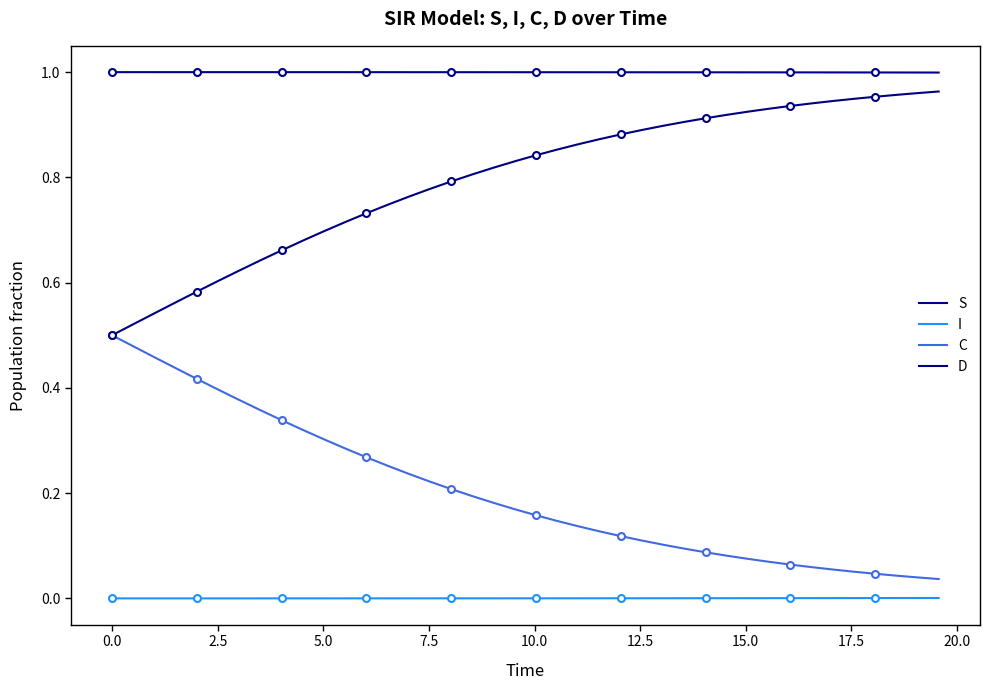

The I series shows 0.0 at 10.0. True or false?

True